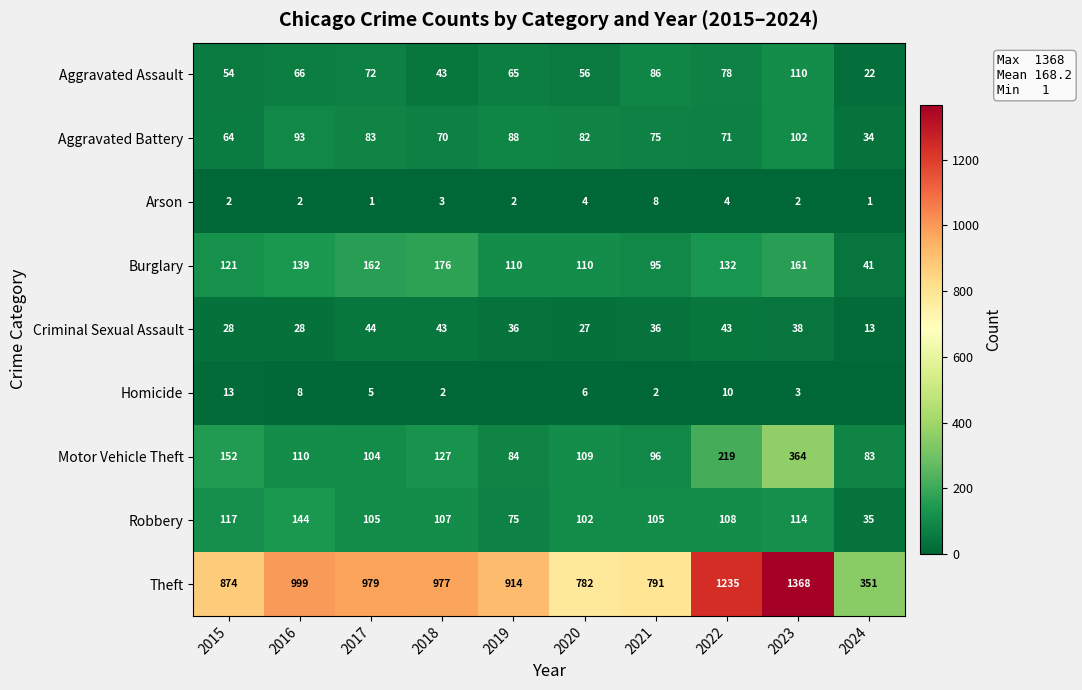

What is the approximate value of Criminal Sexual Assault at 2022, to the nearest 5?

45